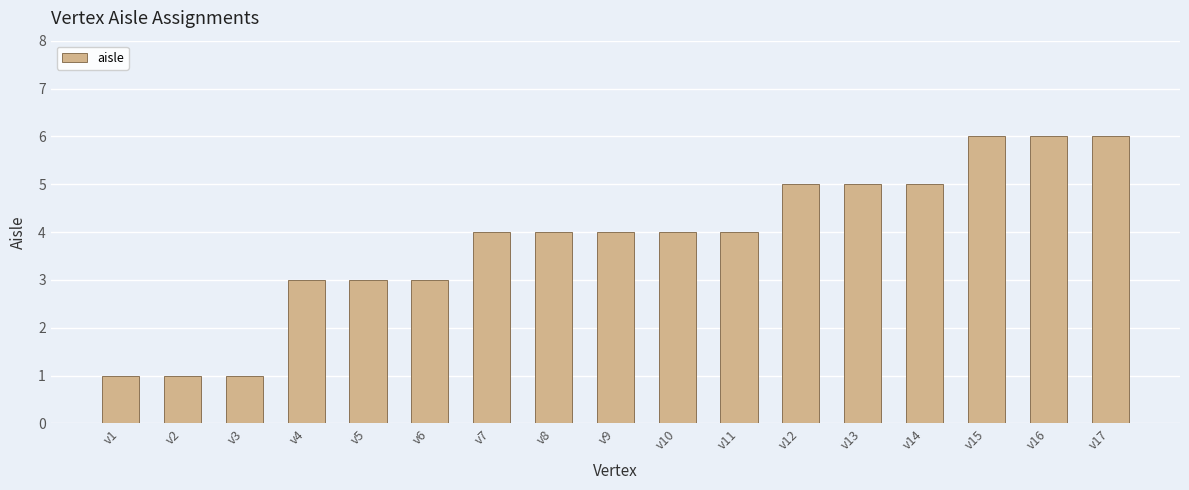

Count the number of categories in the chart.

17